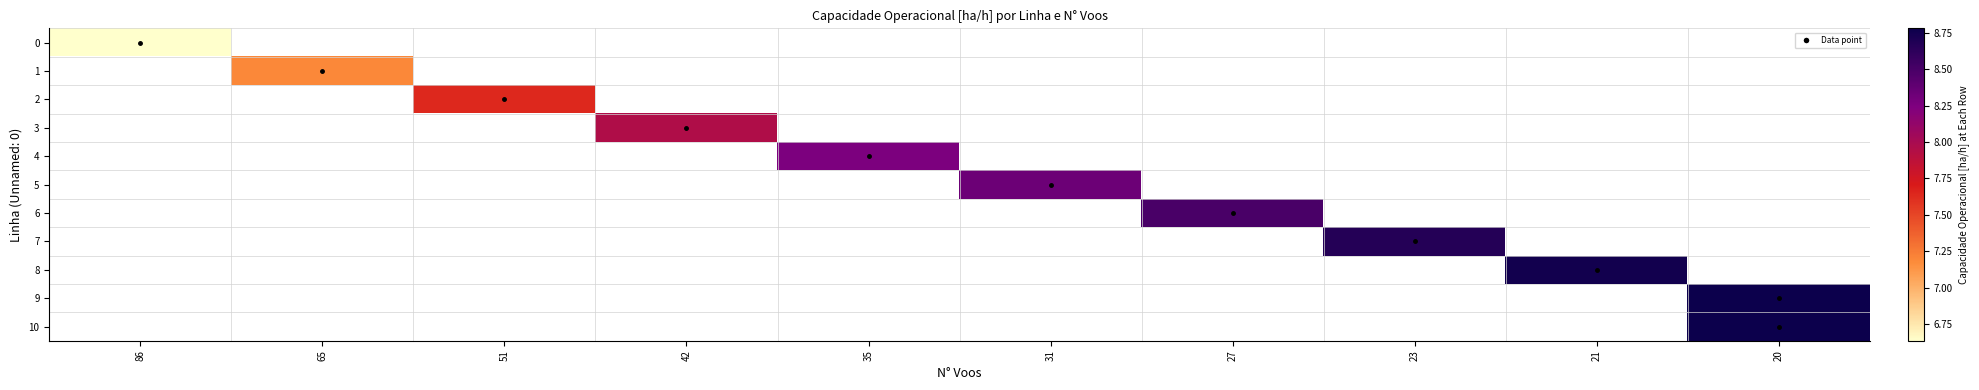

Is the value of 6 at 20 greater than the value of 3 at 31?

No